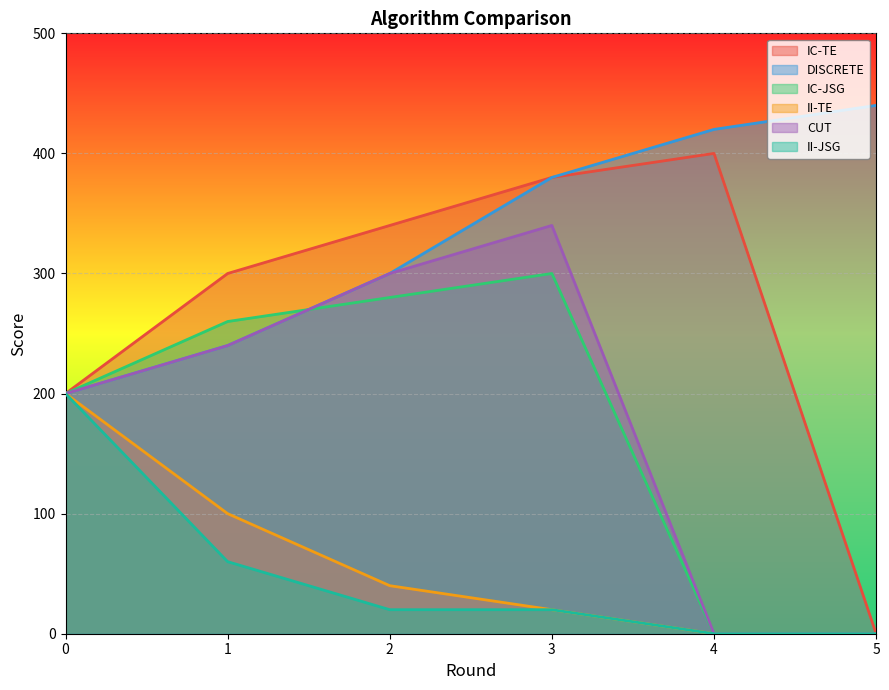

At which category is the sum across all series the highest?

3